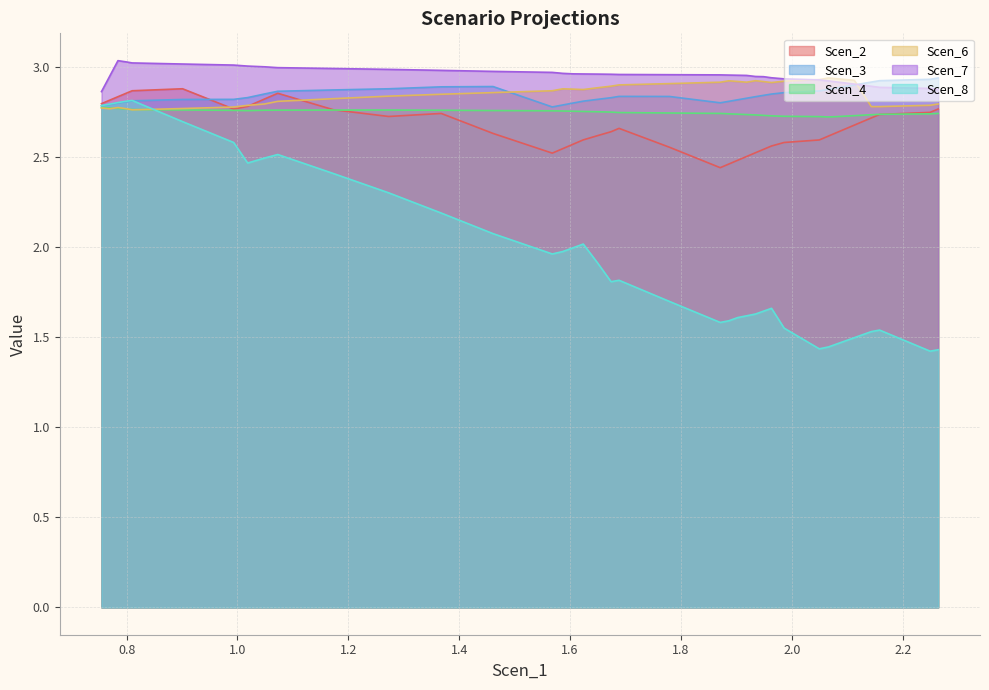

Count the number of categories in the chart.

40